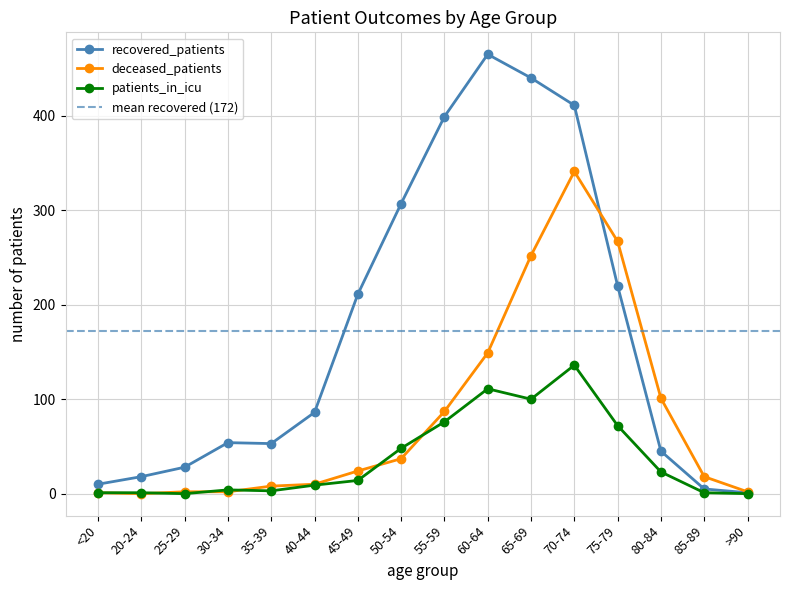

What is the difference between the second highest and minimum values in the deceased_patients series?

267